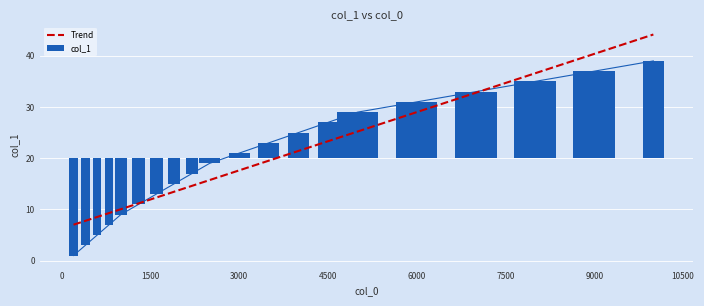

What is the lowest value of the Trend series?

7.0